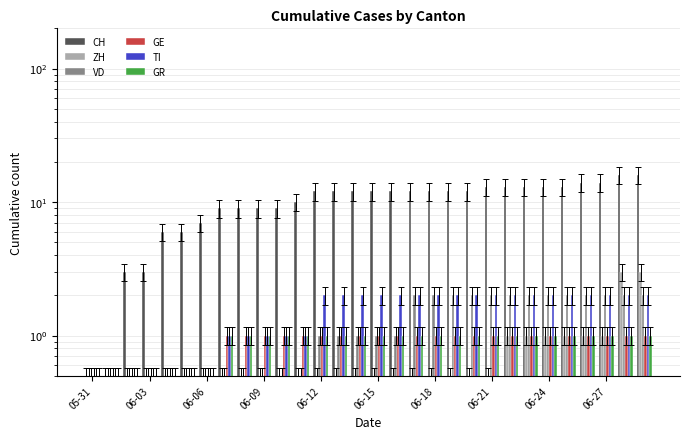

Reading left to right, extract all data points from this chart.

CH: 0.5	0.5	3.0	3.0	6.0	6.0	7.0	9.0	9.0	9.0	9.0	10.0	12.0	12.0	12.0	12.0	12.0	12.0	12.0	12.0	12.0	13.0	13.0	13.0	13.0	13.0	14.0	14.0	16.0	16.0
ZH: 0.5	0.5	0.5	0.5	0.5	0.5	0.5	0.5	0.5	0.5	0.5	0.5	0.5	0.5	0.5	0.5	0.5	0.5	0.5	0.5	0.5	0.5	1.0	1.0	1.0	1.0	1.0	1.0	3.0	3.0
VD: 0.5	0.5	0.5	0.5	0.5	0.5	0.5	0.5	0.5	0.5	0.5	0.5	1.0	1.0	1.0	1.0	1.0	2.0	2.0	2.0	2.0	2.0	2.0	2.0	2.0	2.0	2.0	2.0	2.0	2.0
GE: 0.5	0.5	0.5	0.5	0.5	0.5	0.5	1.0	1.0	1.0	1.0	1.0	1.0	1.0	1.0	1.0	1.0	1.0	1.0	1.0	1.0	1.0	1.0	1.0	1.0	1.0	1.0	1.0	1.0	1.0
TI: 0.5	0.5	0.5	0.5	0.5	0.5	0.5	1.0	1.0	1.0	1.0	1.0	2.0	2.0	2.0	2.0	2.0	2.0	2.0	2.0	2.0	2.0	2.0	2.0	2.0	2.0	2.0	2.0	2.0	2.0
GR: 0.5	0.5	0.5	0.5	0.5	0.5	0.5	1.0	1.0	1.0	1.0	1.0	1.0	1.0	1.0	1.0	1.0	1.0	1.0	1.0	1.0	1.0	1.0	1.0	1.0	1.0	1.0	1.0	1.0	1.0